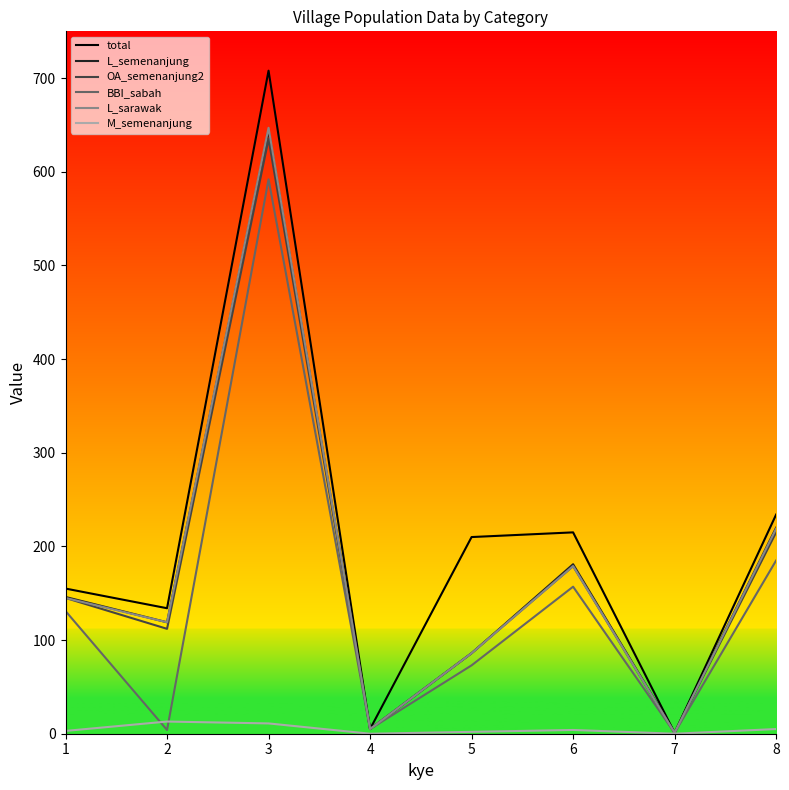

The value of L_semenanjung at 6 is 181. True or false?

True